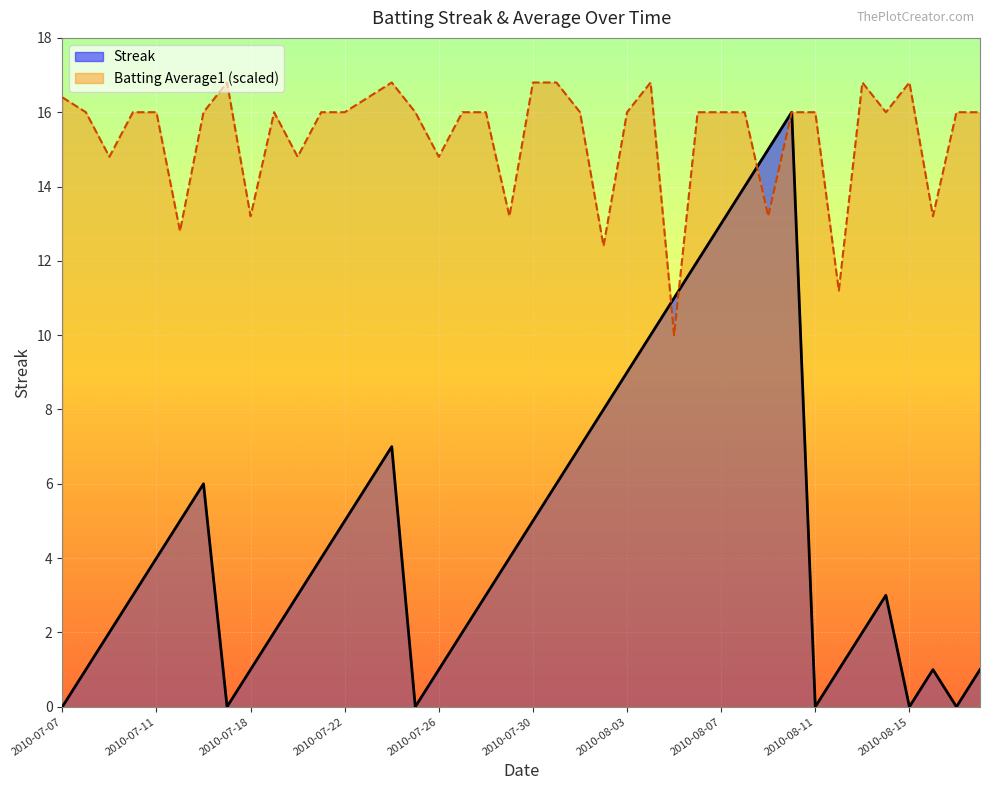

The Batting Average1 series shows 22.7 at 2010-07-24. True or false?

False